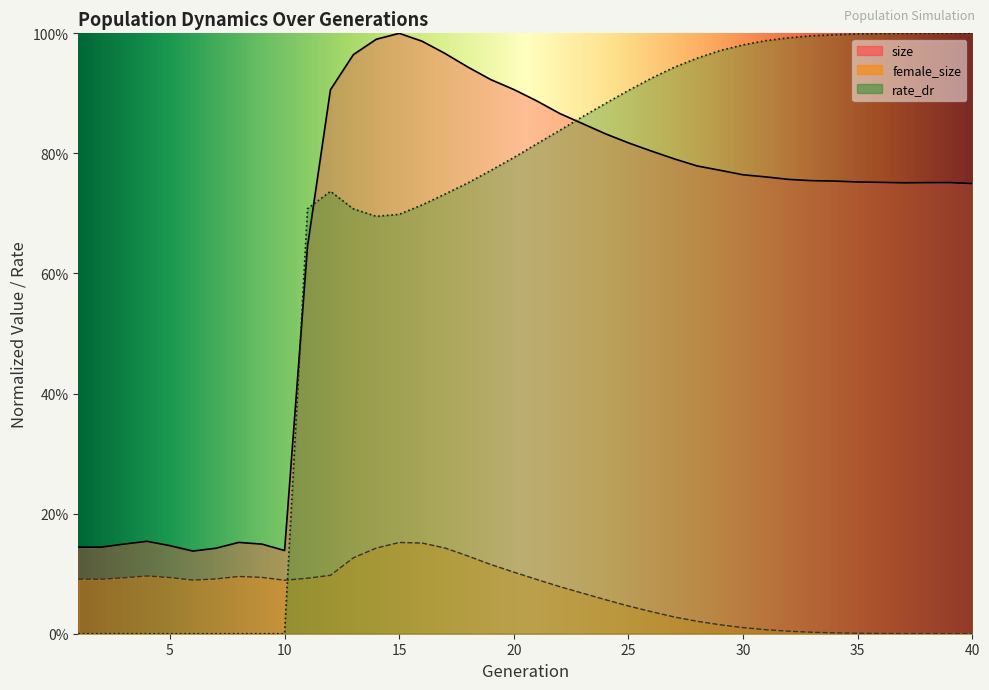

The size series shows 0.1 at 1. True or false?

True